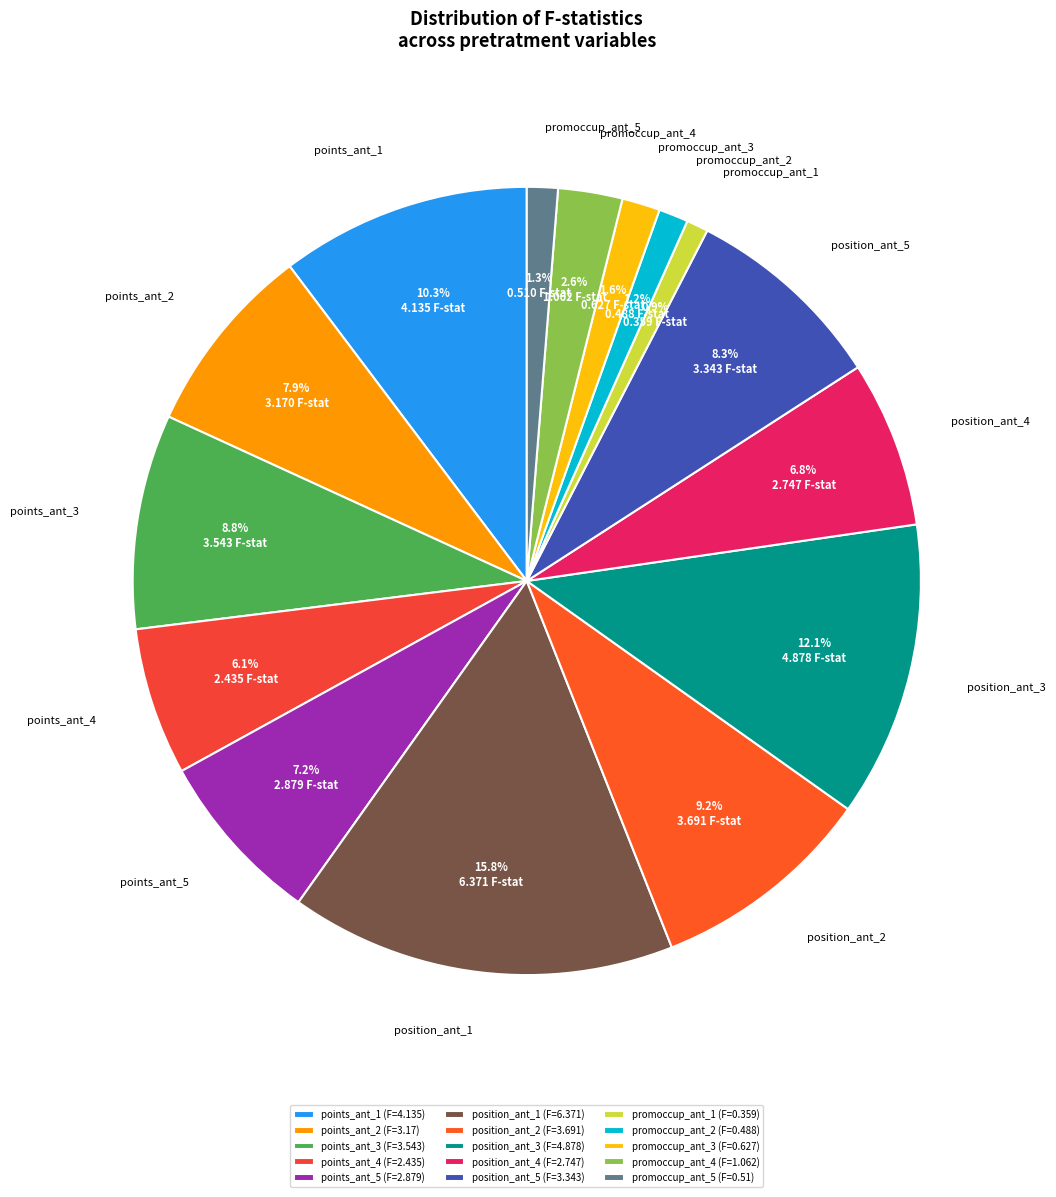

Is there a majority slice in this chart?

No